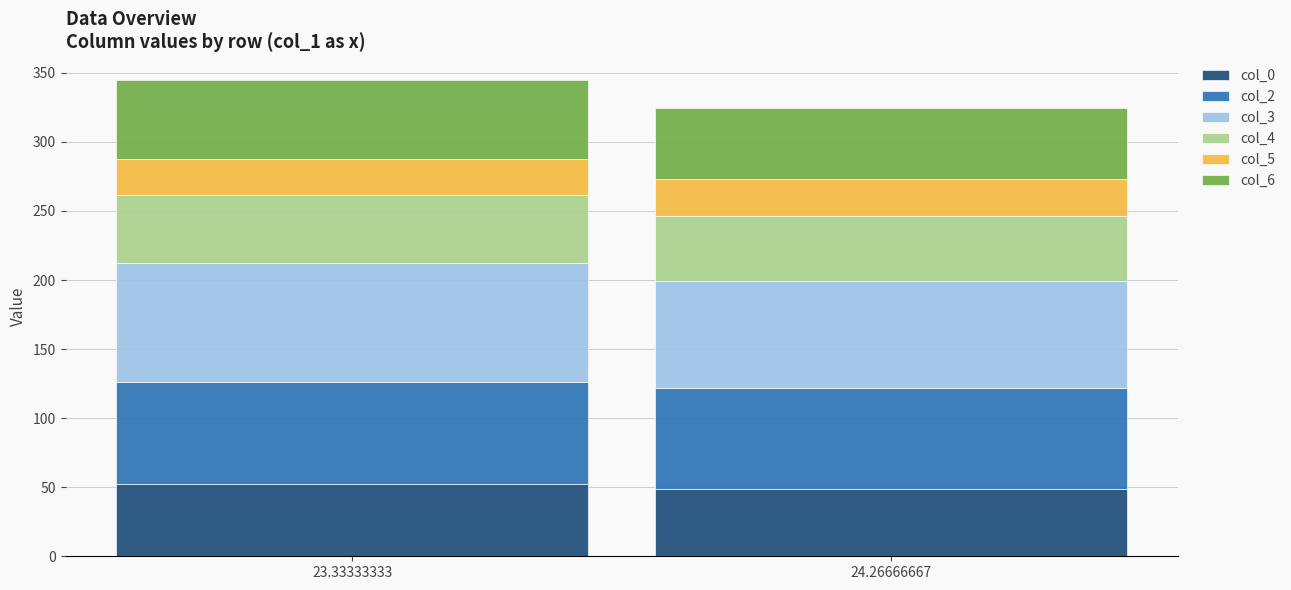

What is the average value of the col_0 series?

50.4